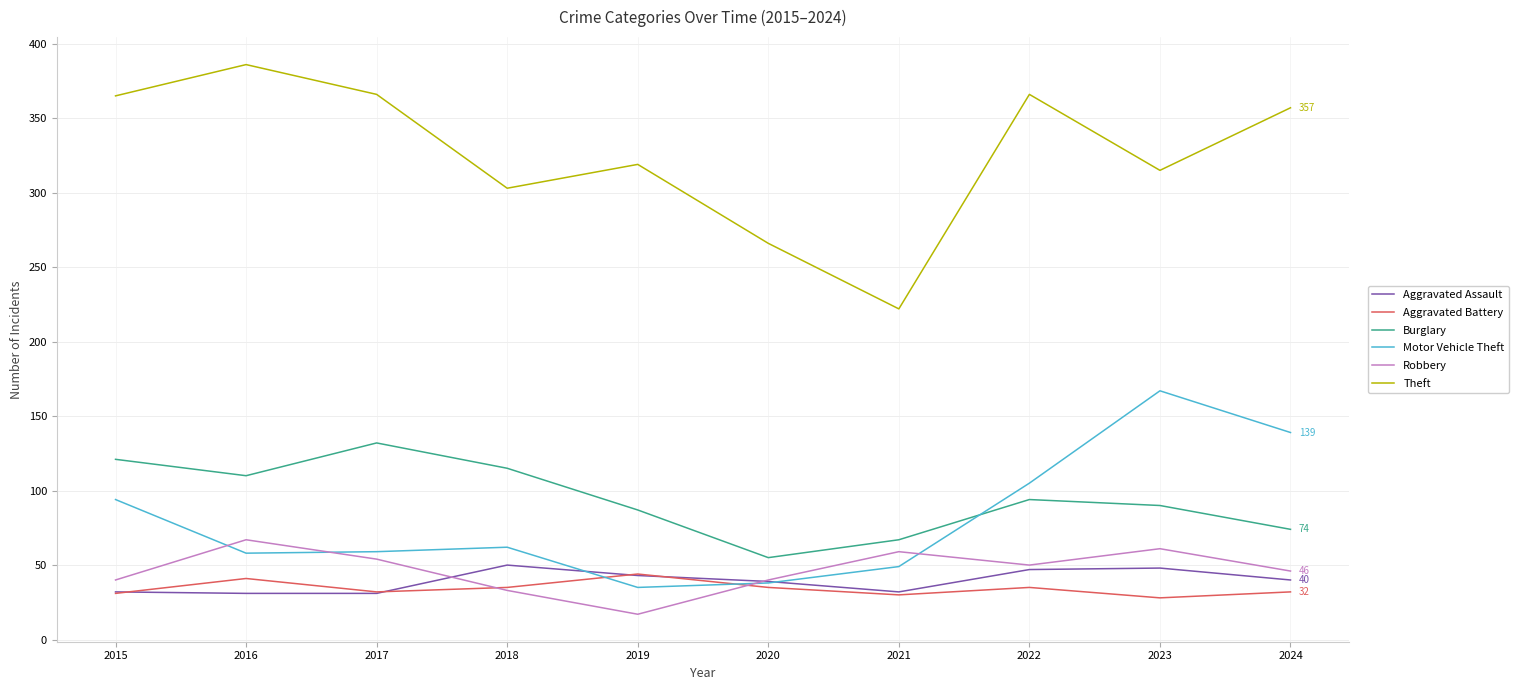

Where is the first local minimum for Theft?

2018